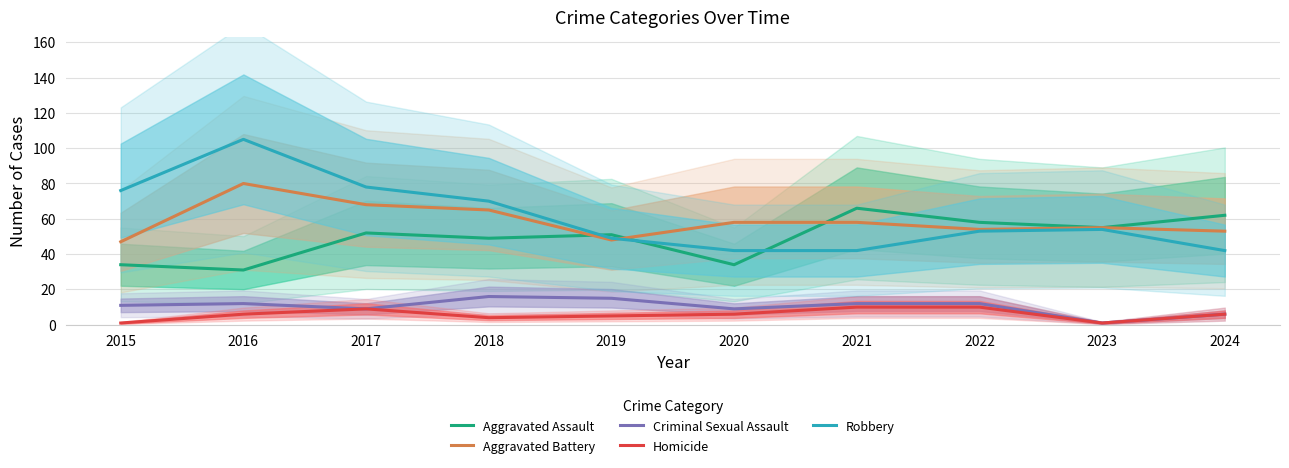

What is the value of the Homicide point at the 4th from the left?

4